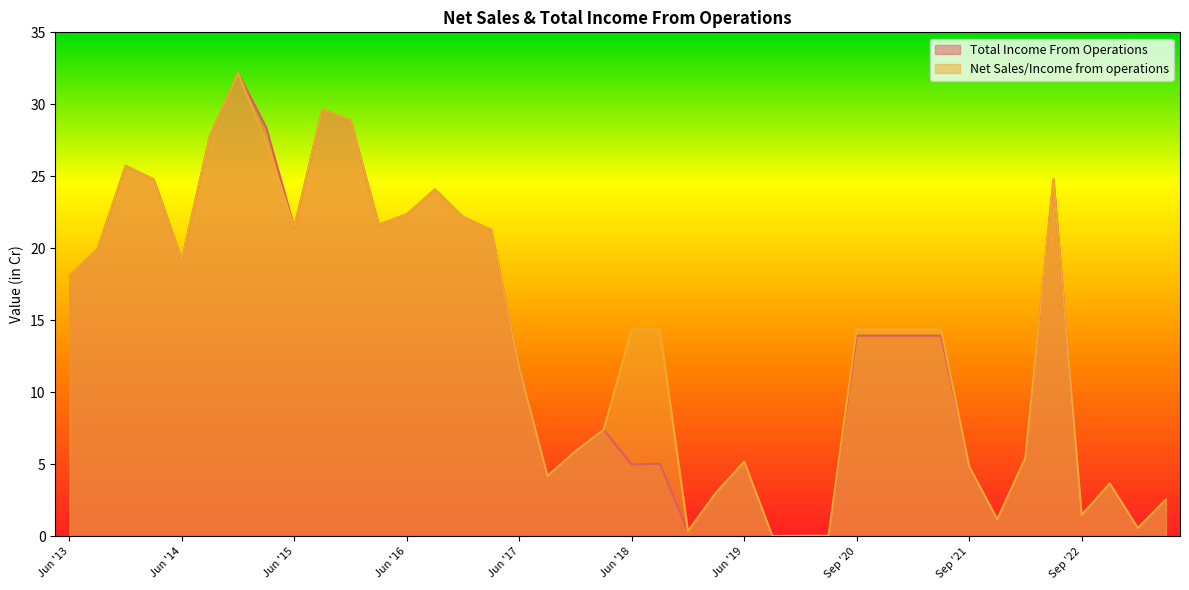

What is the sum of the Net Sales/Income from operations values at Sep '21 and Dec '22?

8.5